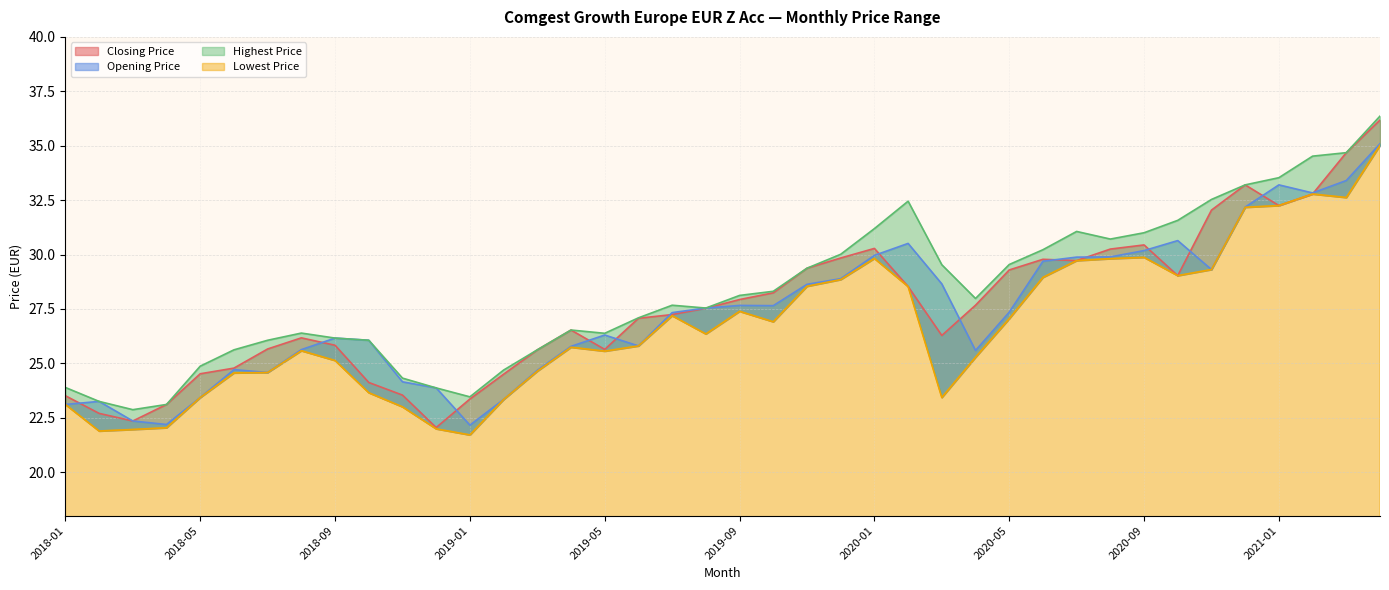

In Highest Price, how many points are lower than both neighbors (excluding endpoints)?

6